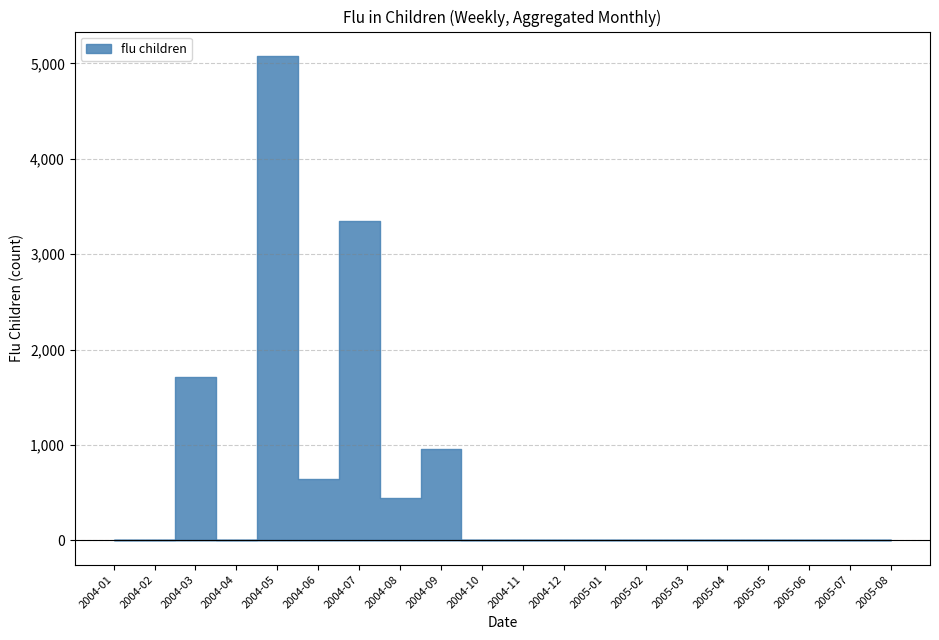

What position from the right is 2004-06?

15